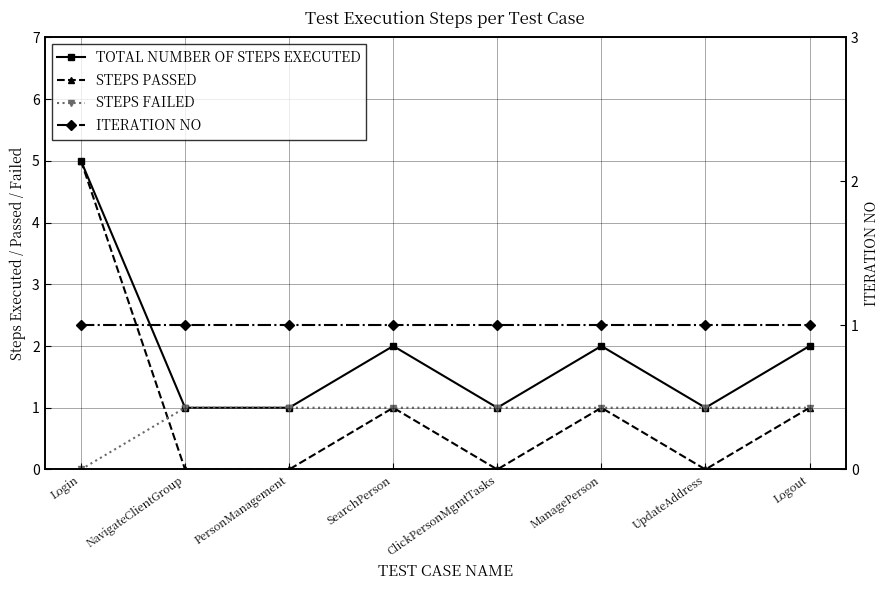

What is the difference between the highest and lowest values at NavigateClientGroup?

1